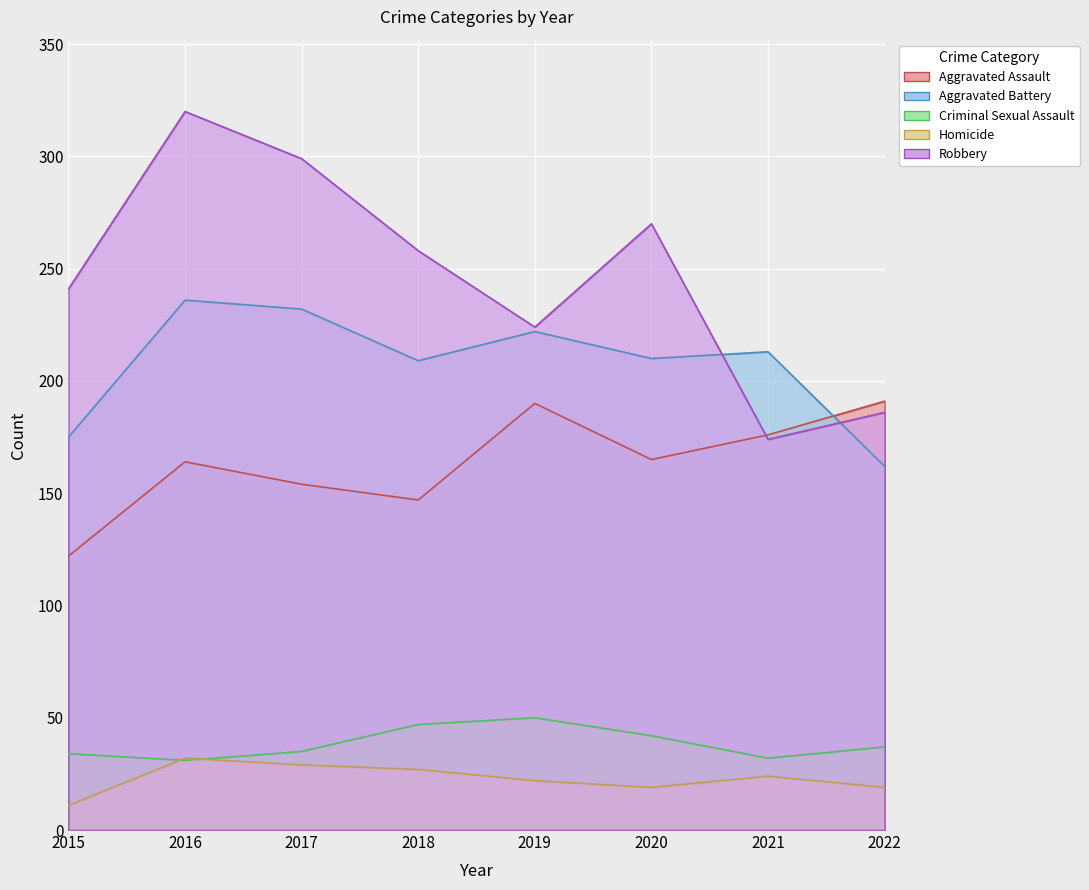

What is the value of the Aggravated Battery point at the 3rd from the left?

232